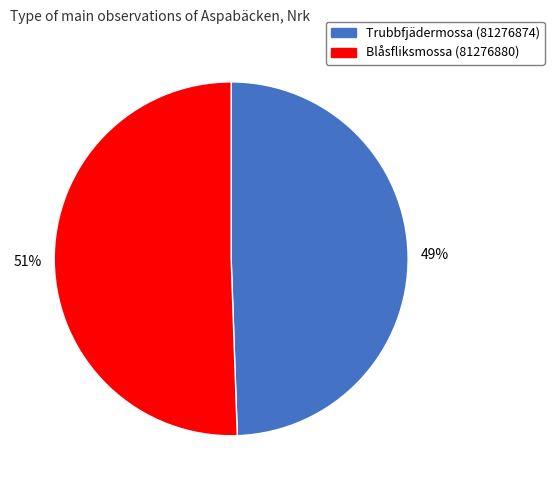

Between Trubbfjädermossa (81276874) and Blåsfliksmossa (81276880), which is larger?

Blåsfliksmossa (81276880)